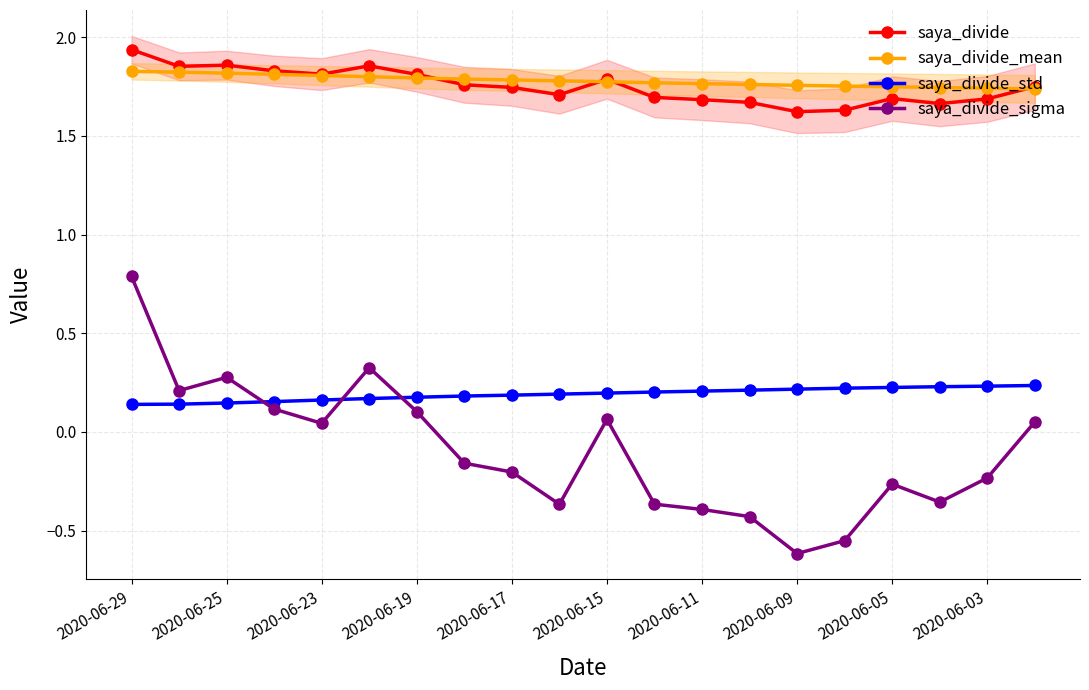

What are all the series names shown in the legend?

saya_divide, saya_divide_mean, saya_divide_std, saya_divide_sigma